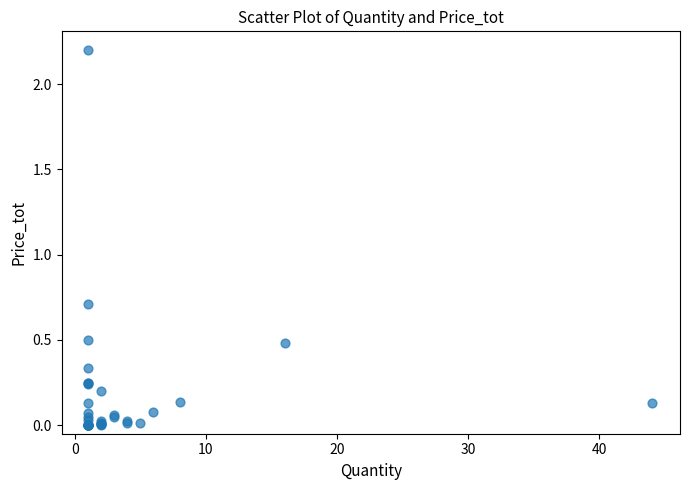

What Y value in the scatter plot is closest to 1?

0.7